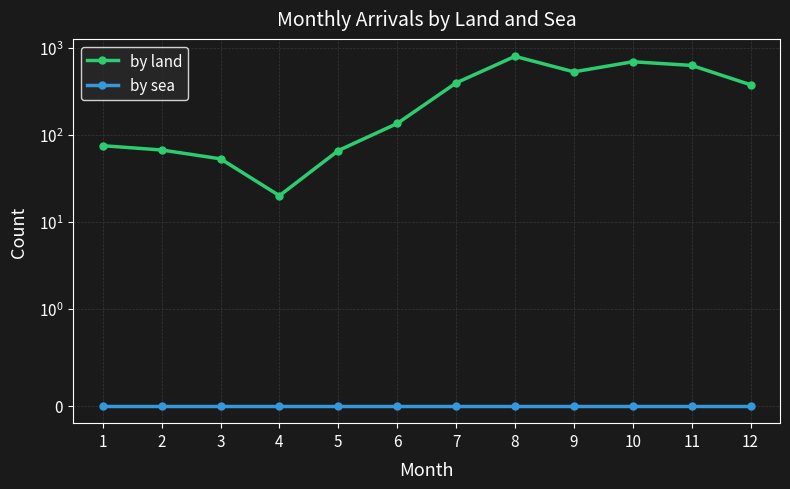

Rank the series at 6 from highest to lowest value.

by land, by sea